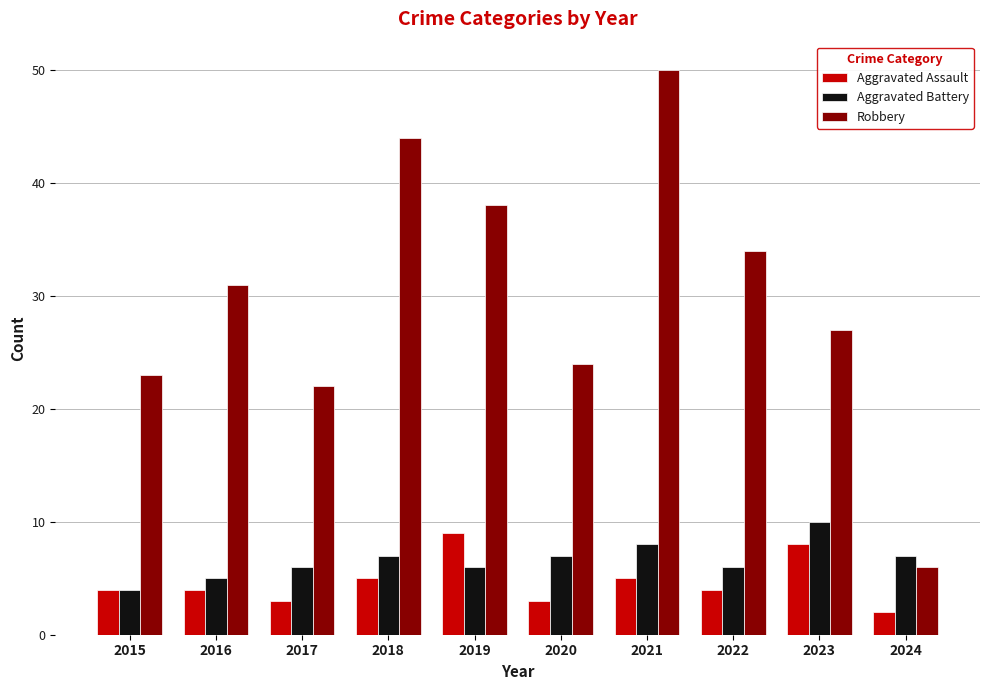

Which series has the largest total across all categories?

Robbery